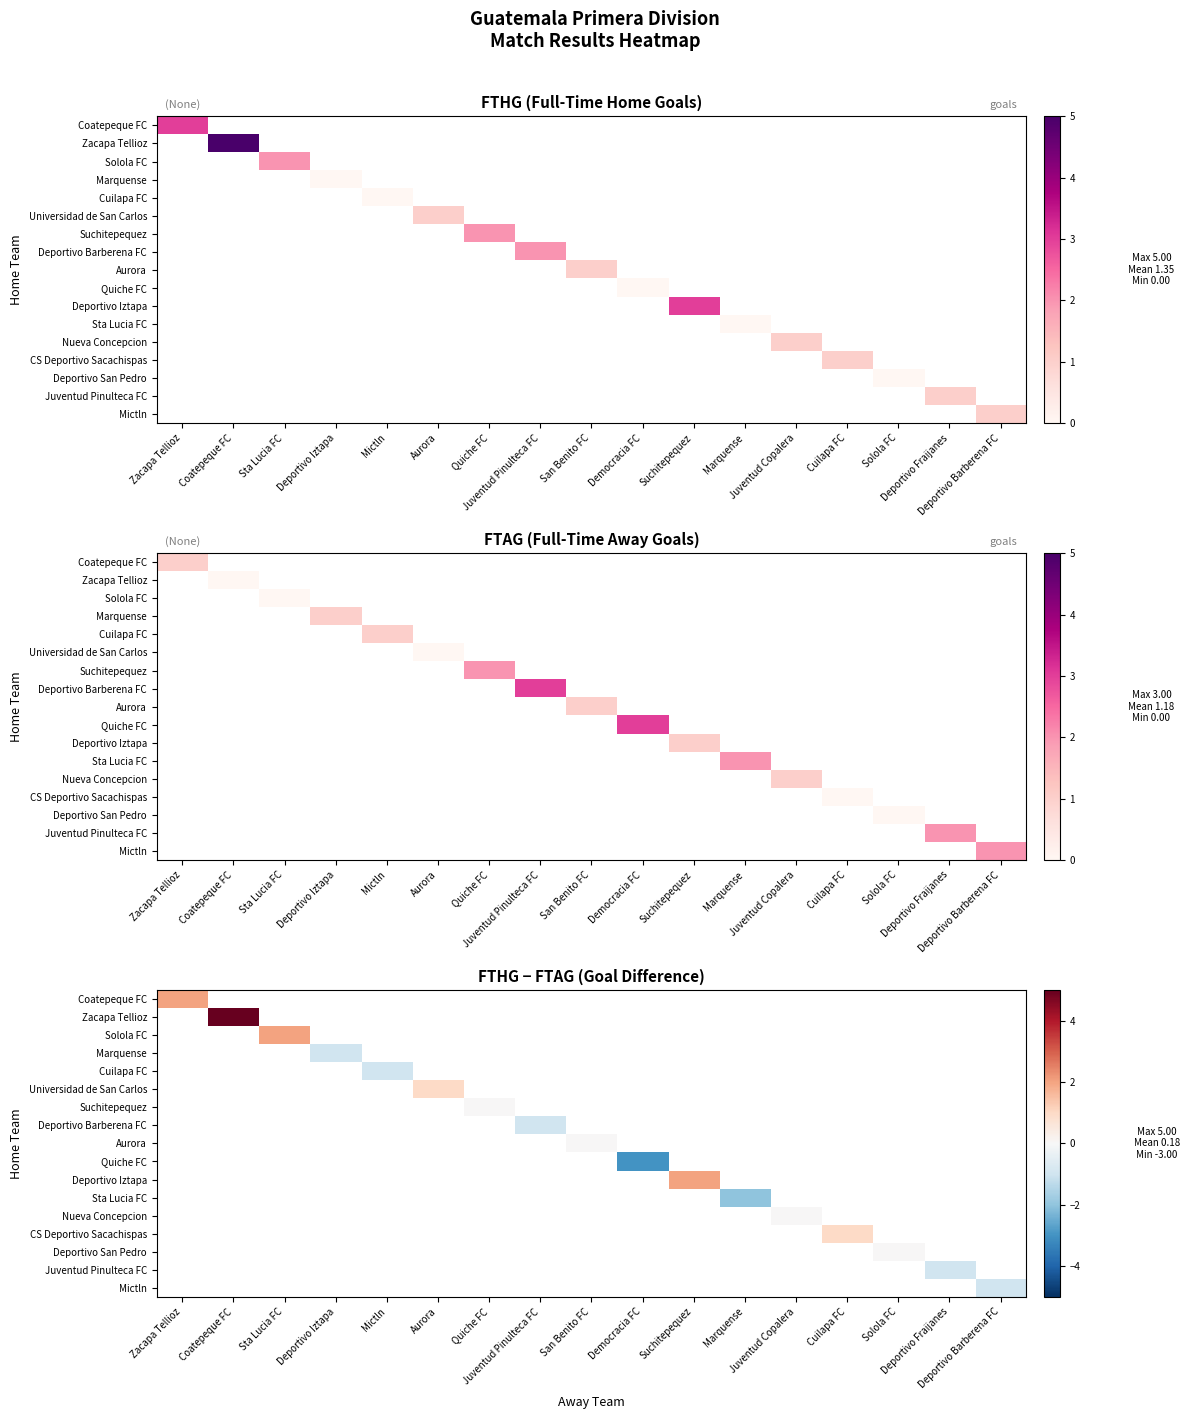

What is the greatest value displayed?

5